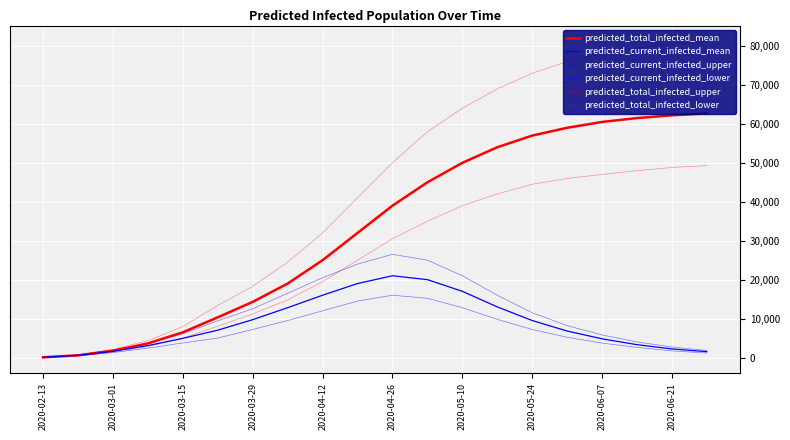

Does the chart have visible grid lines?

Yes